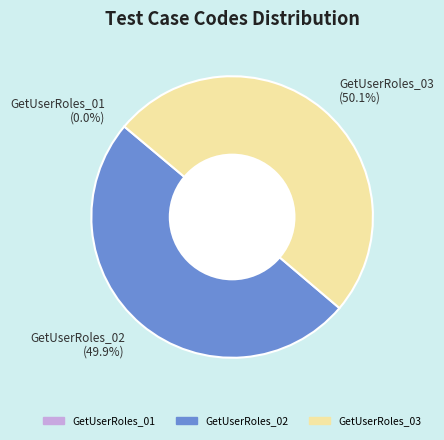

To the nearest percent, what percentage of the pie is GetUserRoles_03?

50%